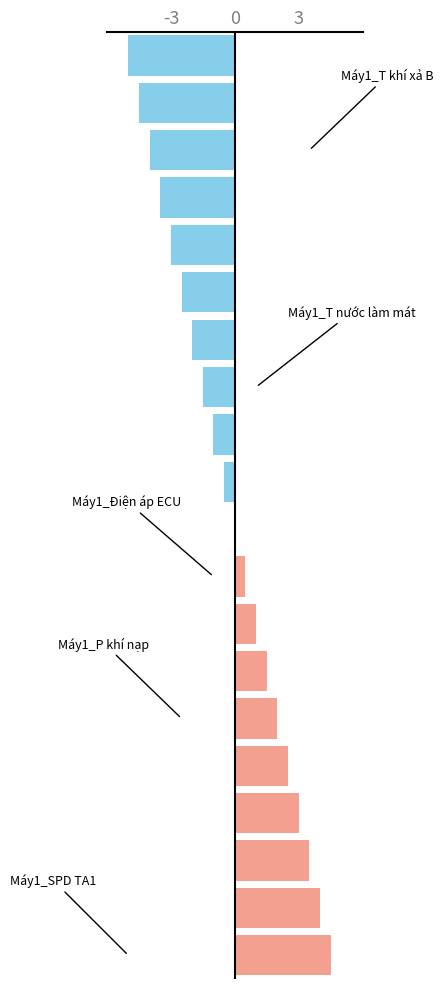

How many categories are shown in the chart?

20